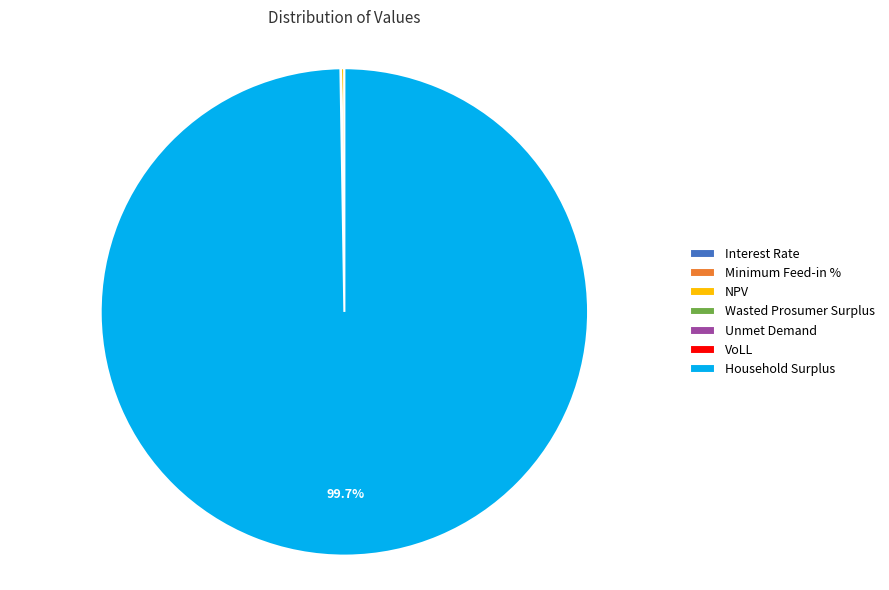

Which category accounts for the majority?

Household Surplus